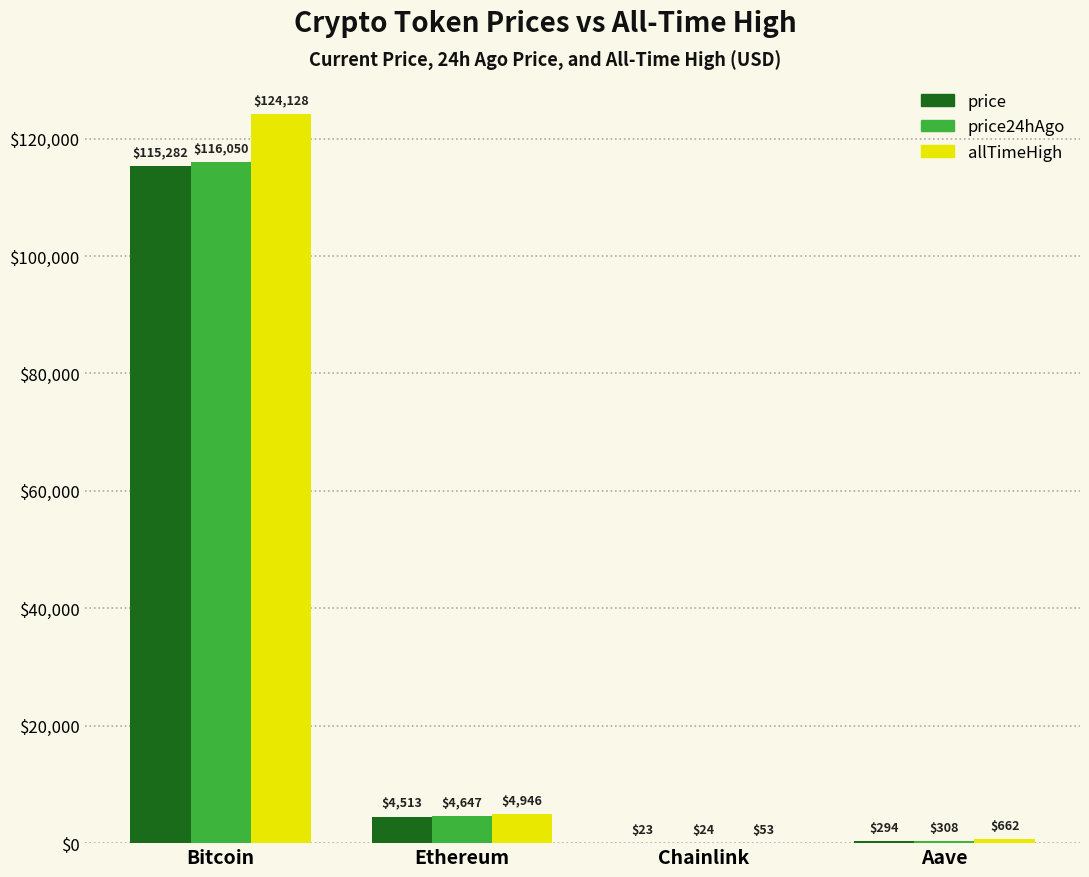

What are all the series names shown in the legend?

price, price24hAgo, allTimeHigh